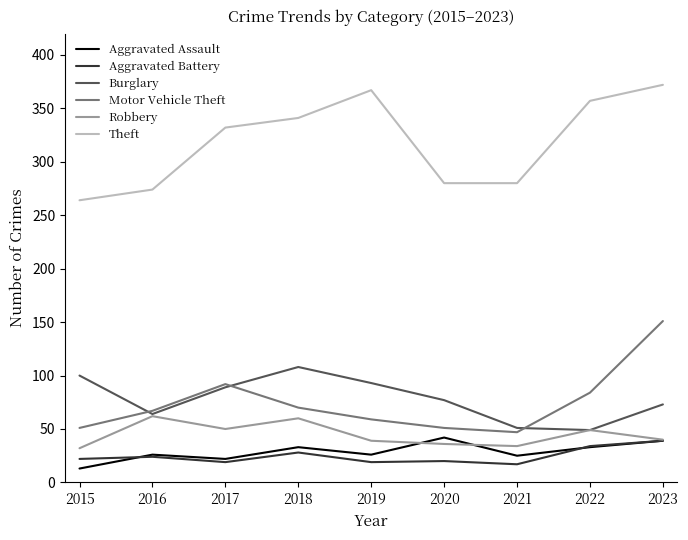

Which category has the highest value in the Motor Vehicle Theft series?

2023